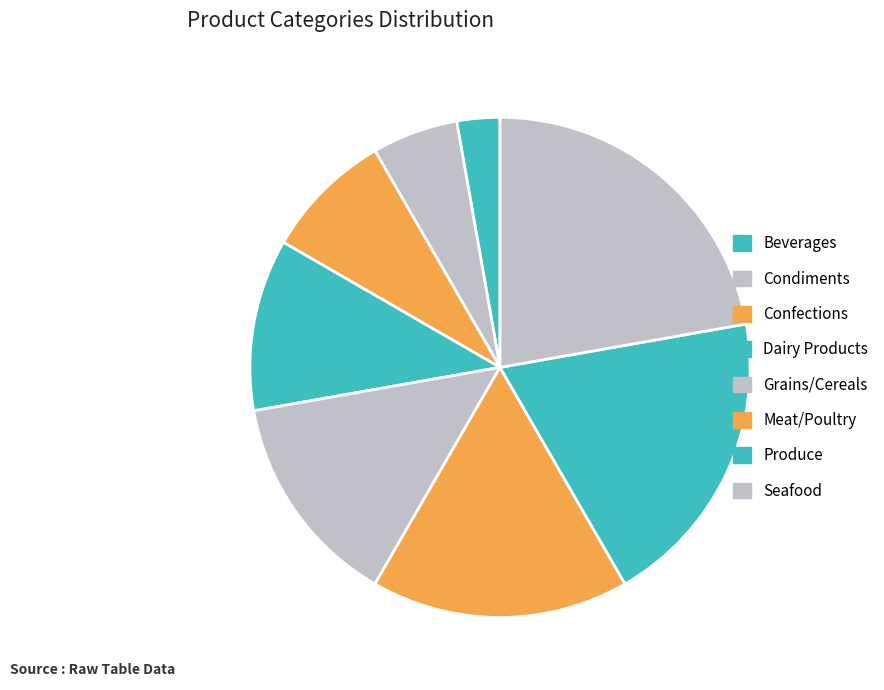

Rank the categories by value from highest to lowest.

Seafood, Produce, Meat/Poultry, Grains/Cereals, Dairy Products, Confections, Condiments, Beverages